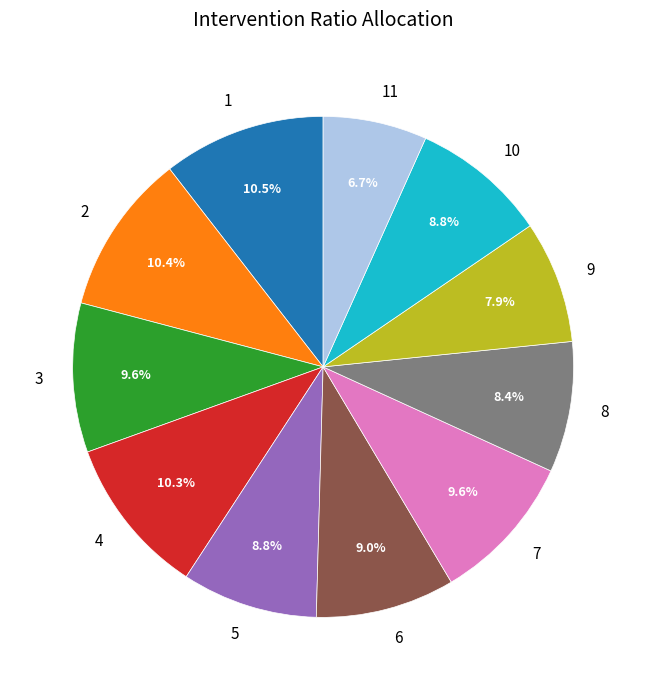

What percentage do 11 and 3 together represent?

16.3%